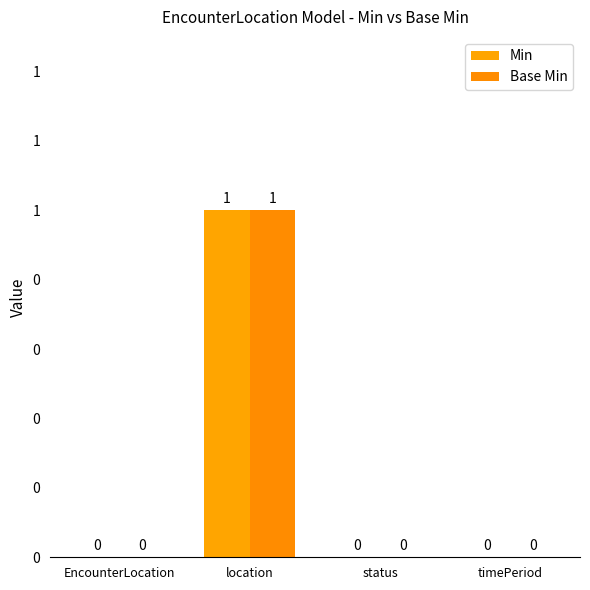

What is the greatest value displayed?

1